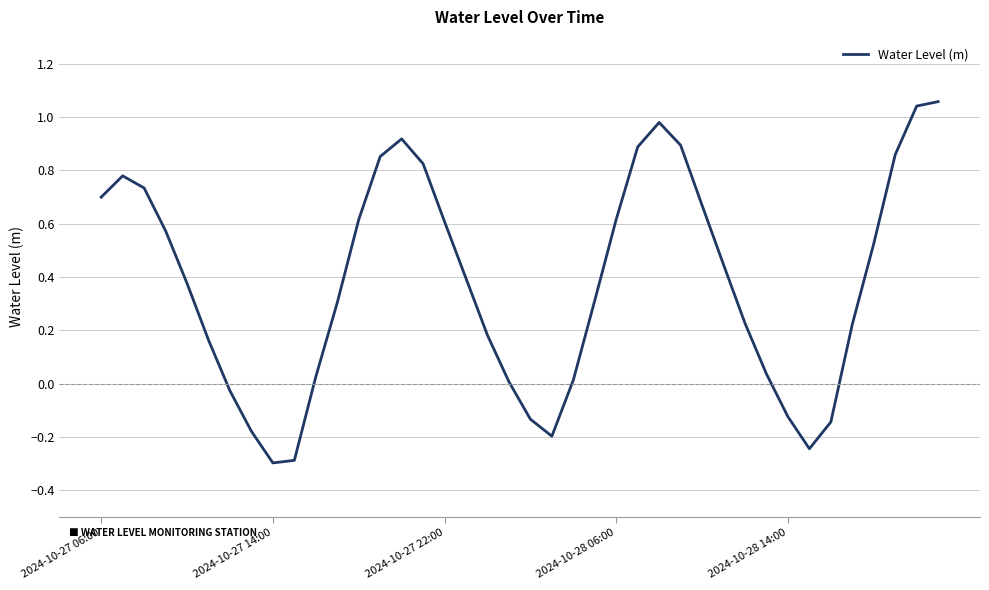

What is the difference between the maximum and minimum values?

1.4